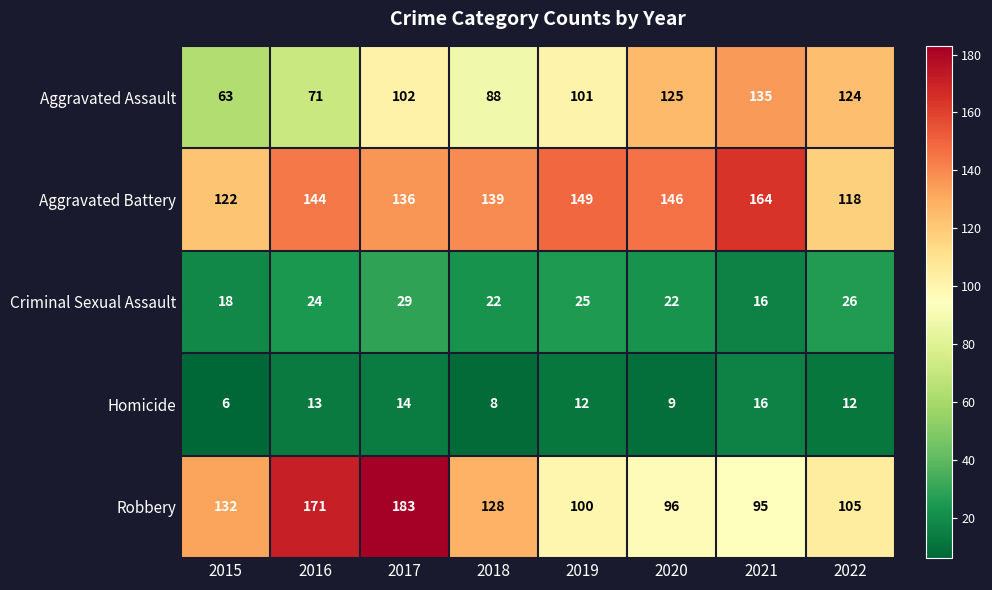

At which category does the chart reach its peak across all series?

2017